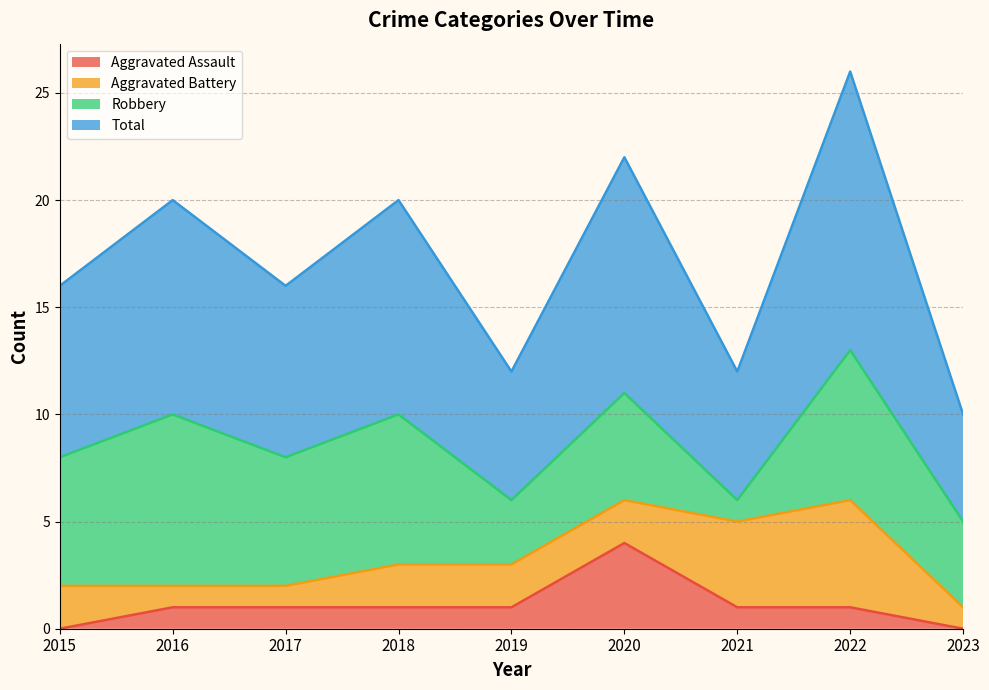

What are all the series names shown in the legend?

Aggravated Assault, Aggravated Battery, Robbery, Total